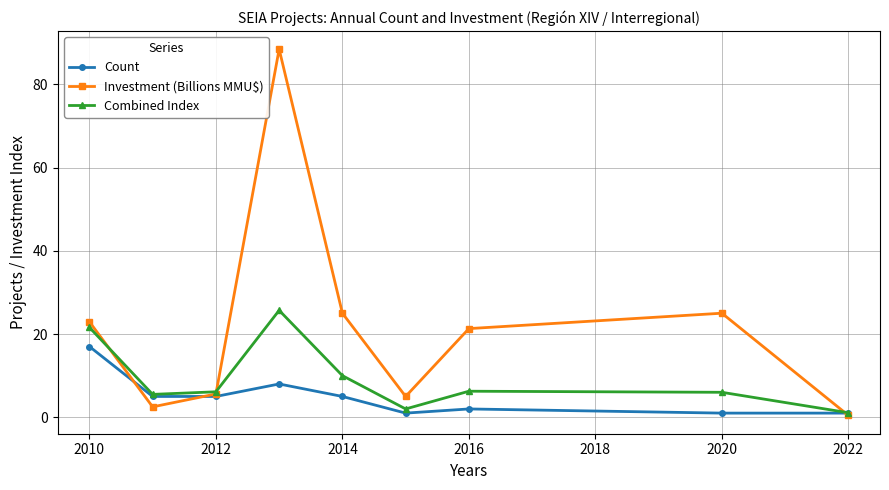

Which series has the largest range (max minus min)?

Investment (Billions MMU$)